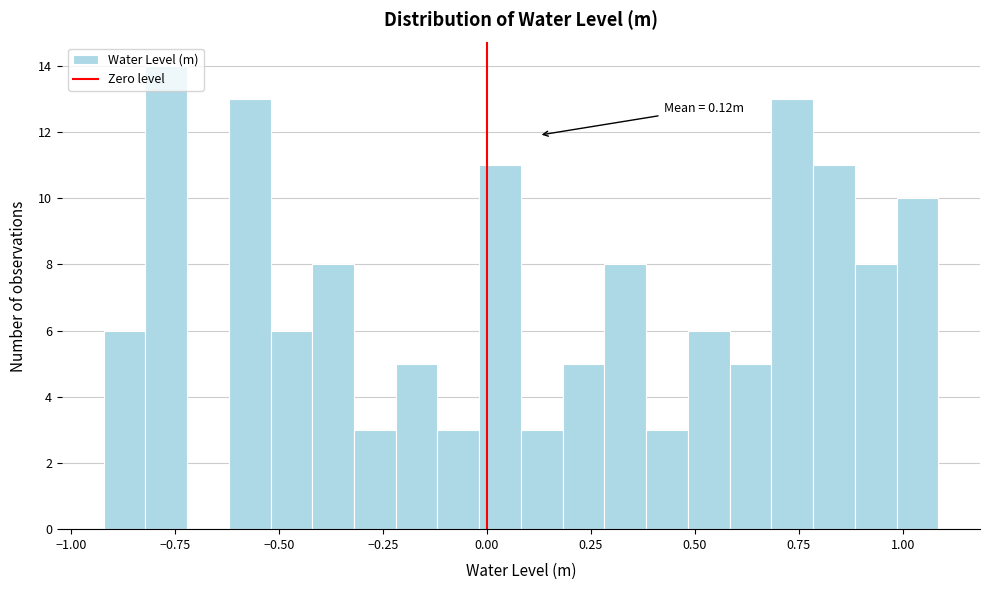

Around what value on the x-axis is the tallest bar? Give the approximate position of its centre, as read against the axis.

-0.75